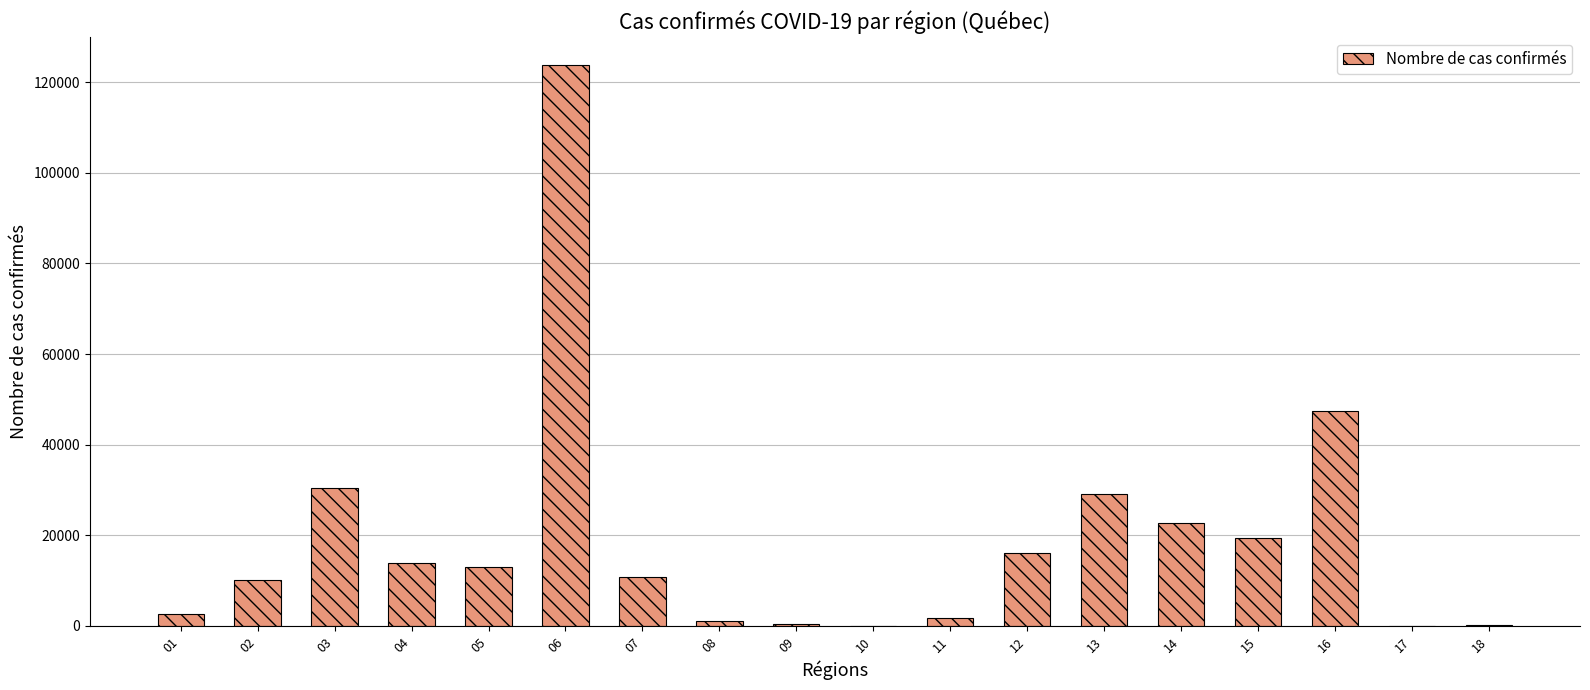

What is the greatest value displayed?

123758